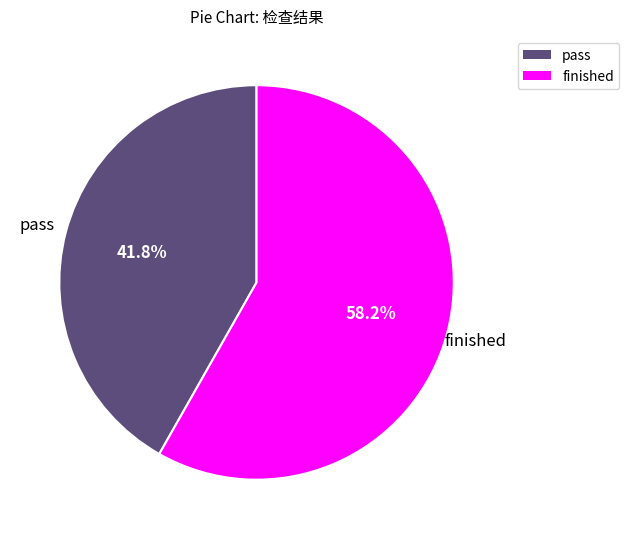

Which slice is the smallest?

pass